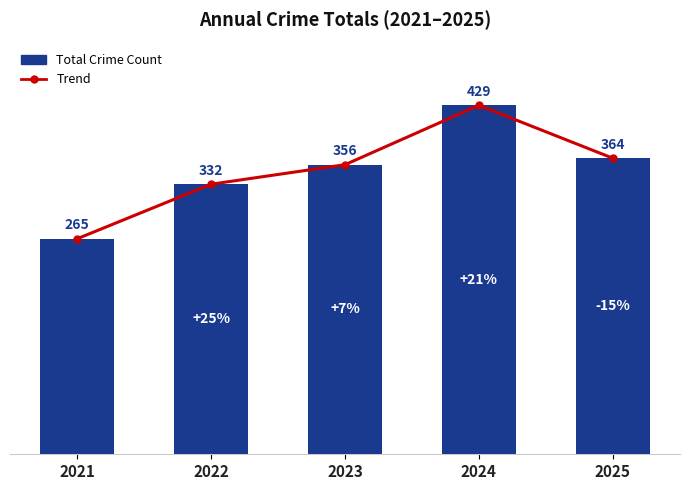

Which label corresponds to the smallest value in the chart?

2021